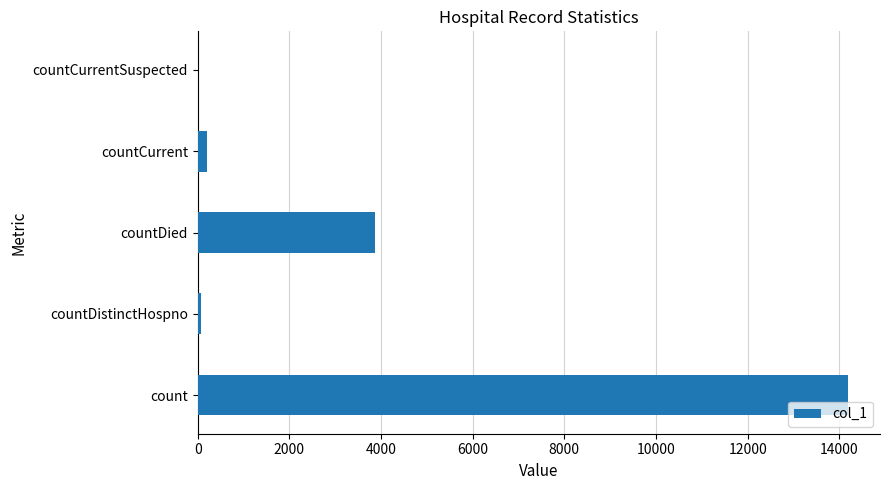

True or false: the data shows -4585 at countCurrentSuspected.

False